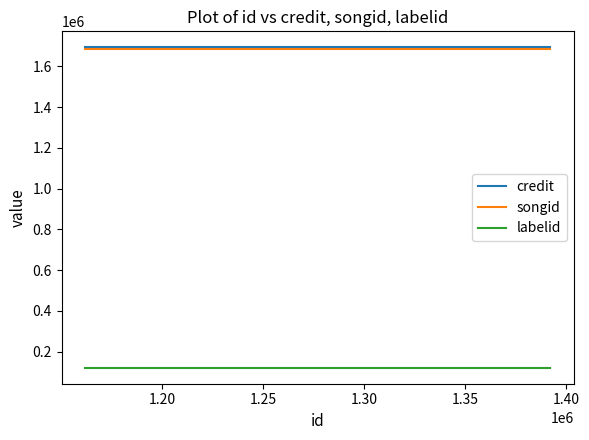

What is the greatest value displayed?

1693006